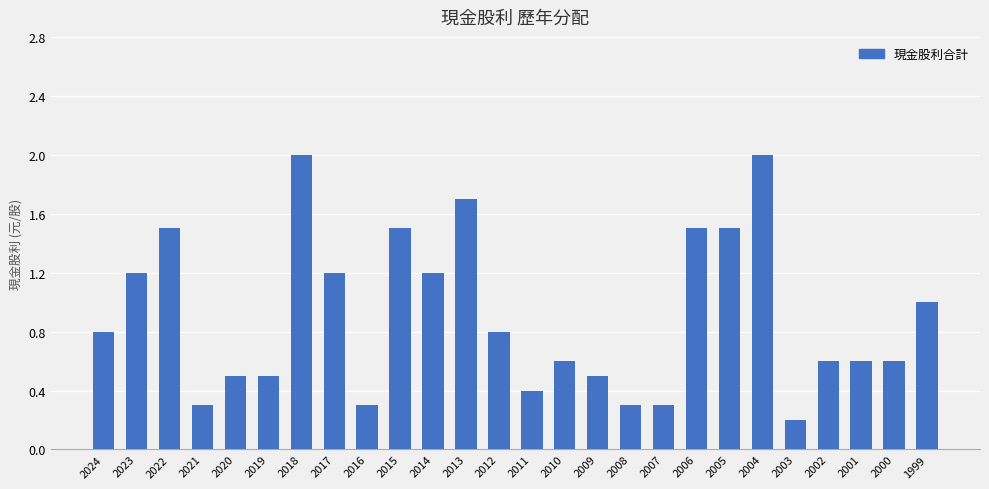

Approximately how many times larger is the value at 2018 compared to 2022?

1.3